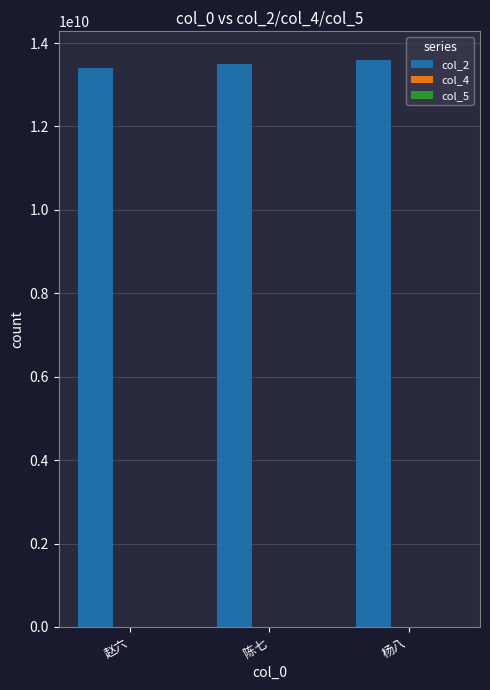

What is the maximum value shown in the chart?

13600000000